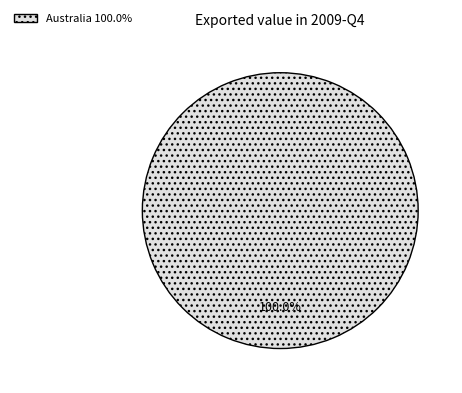

Which slice represents more than half of the pie?

Australia 100.0%